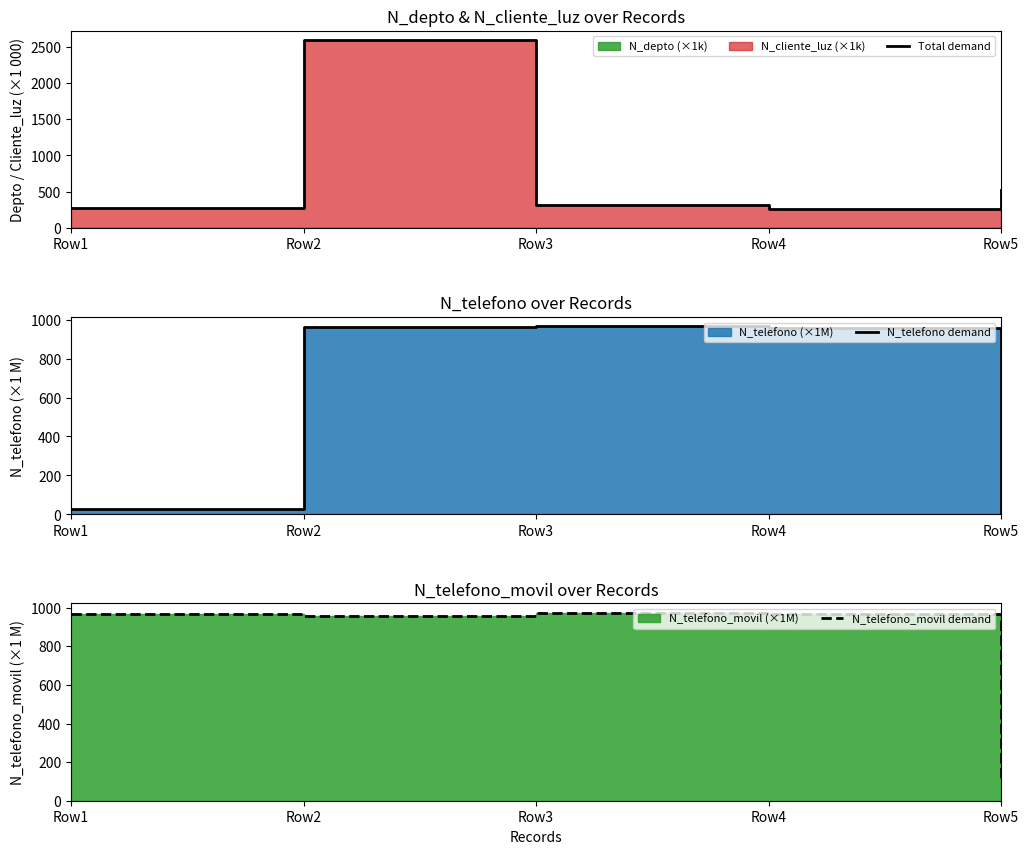

Reading left to right, what are all the values shown in this chart?

Total demand: 271.3	2587.8	325.4	260.2	524.4
N_telefono demand: 26.8	963.3	964.8	958.7	9.5
N_telefono_movil demand: 967.5	957.4	974.5	965.4	94.6